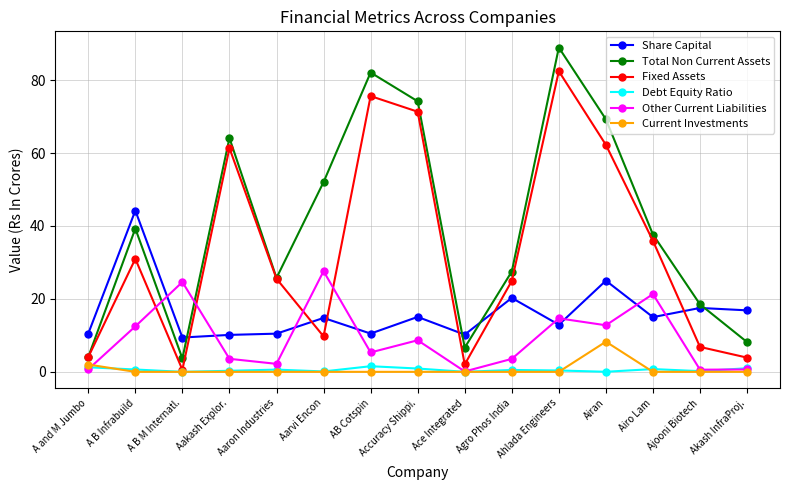

The value of Fixed Assets at Ahlada Engineers is 136.5. True or false?

False